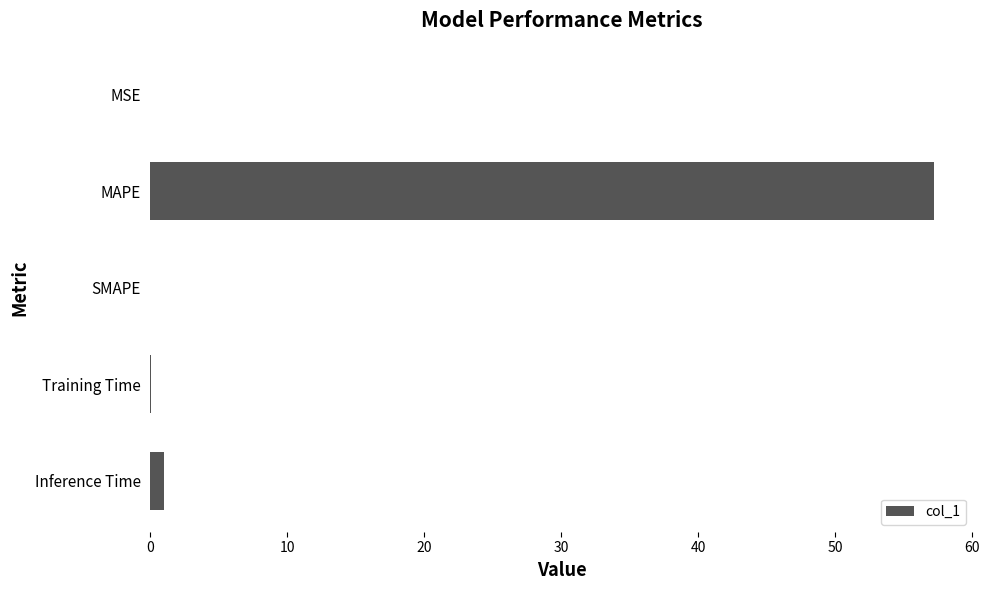

Is it true that the value at MSE is 0.0?

True